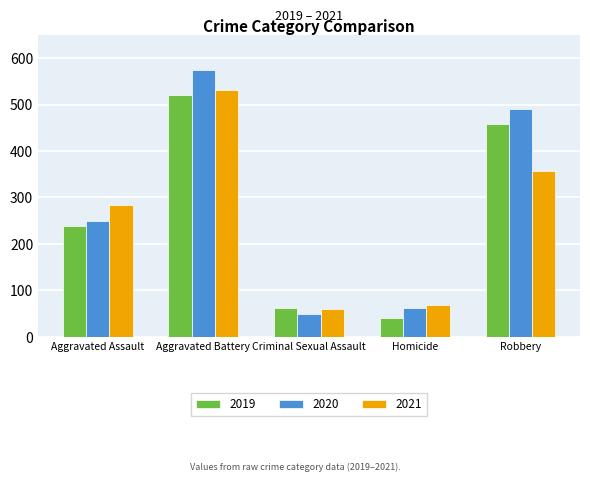

What is the value of the 2020 bar at the 4th from the left?

63